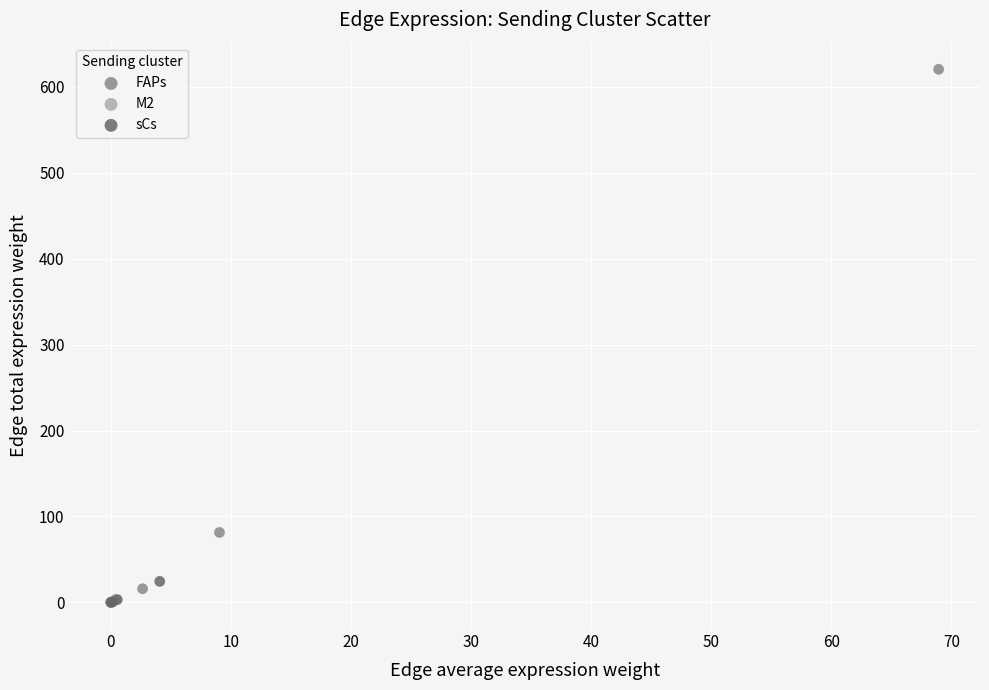

Which series contains the highest Y value?

FAPs